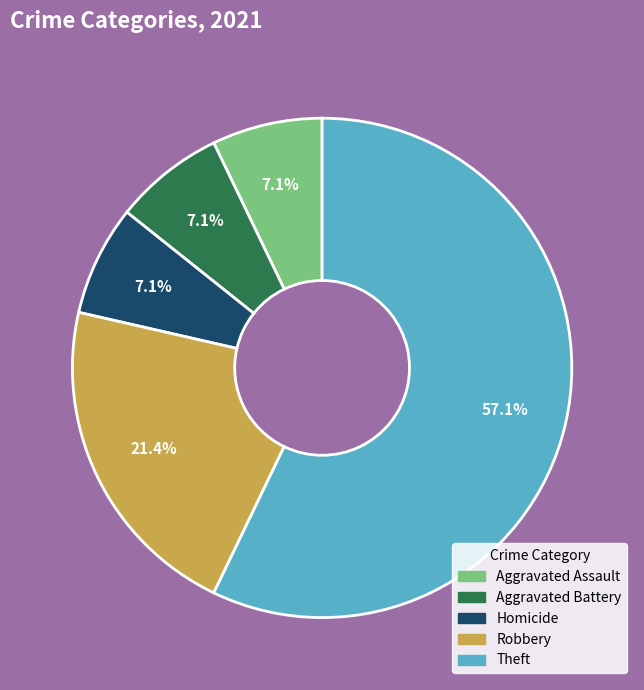

What is the largest slice in the pie chart?

Theft